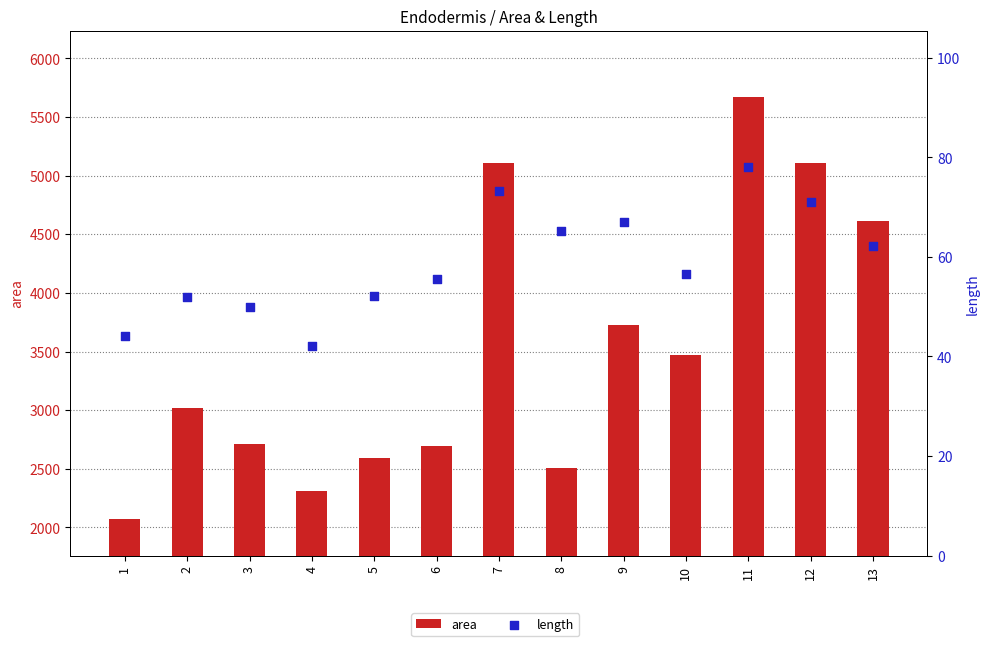

Which series has the widest spread of Y values?

area